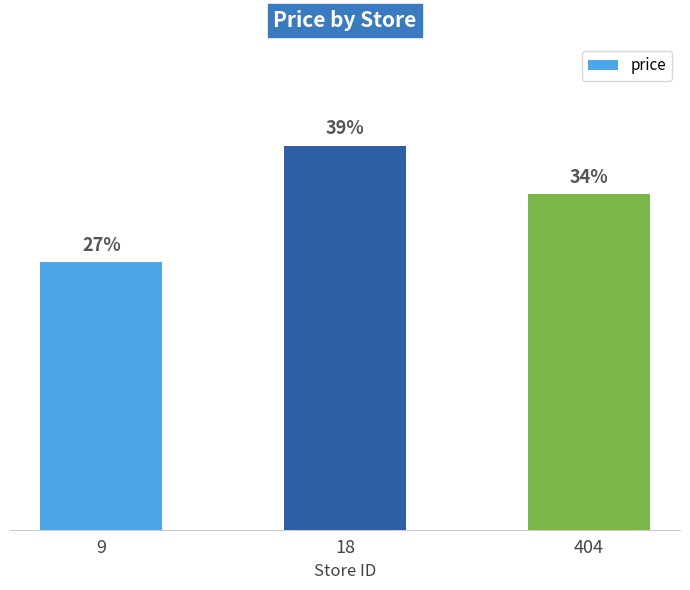

At which label does the data first exceed 6?

18